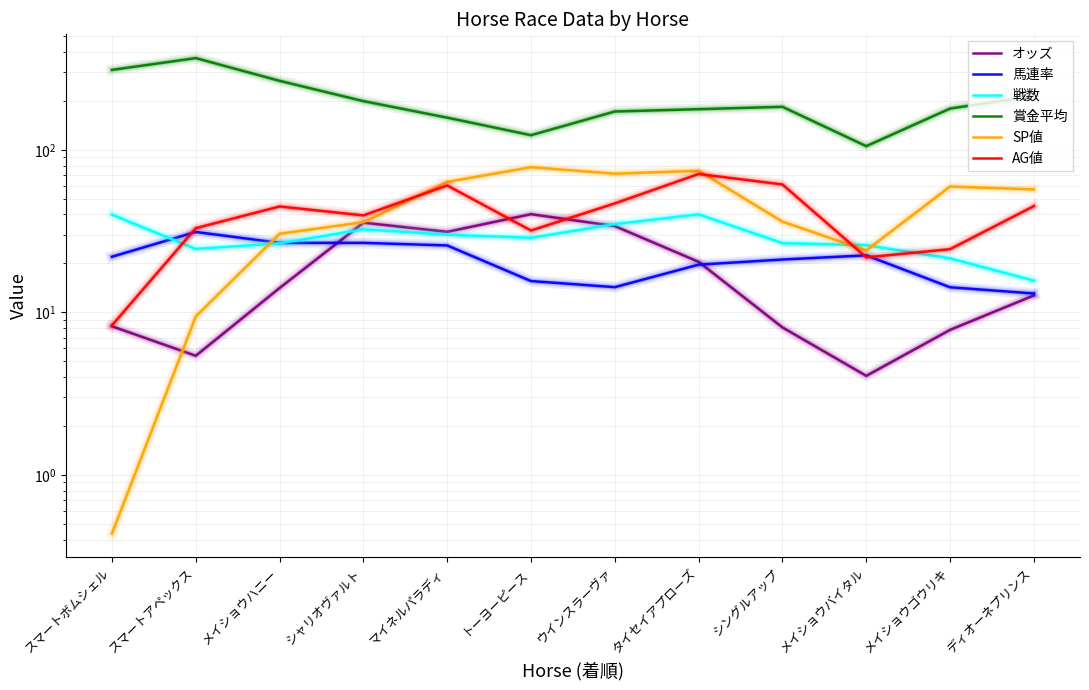

How many values in the 戦数 series are below 28?

6